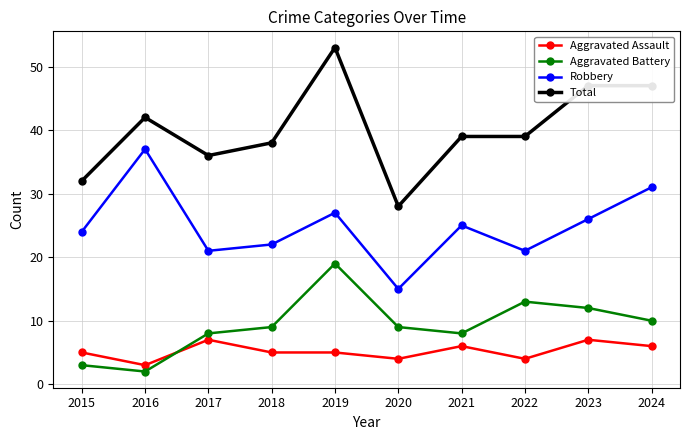

What is the spread (max minus min) of values at 2020?

24